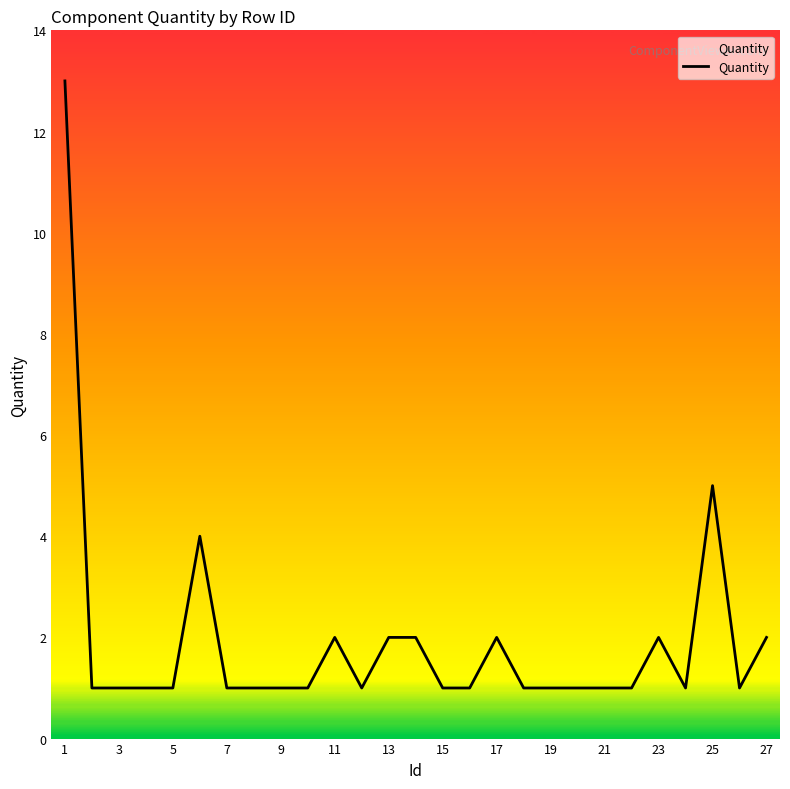

What is the difference between the maximum and minimum values?

12